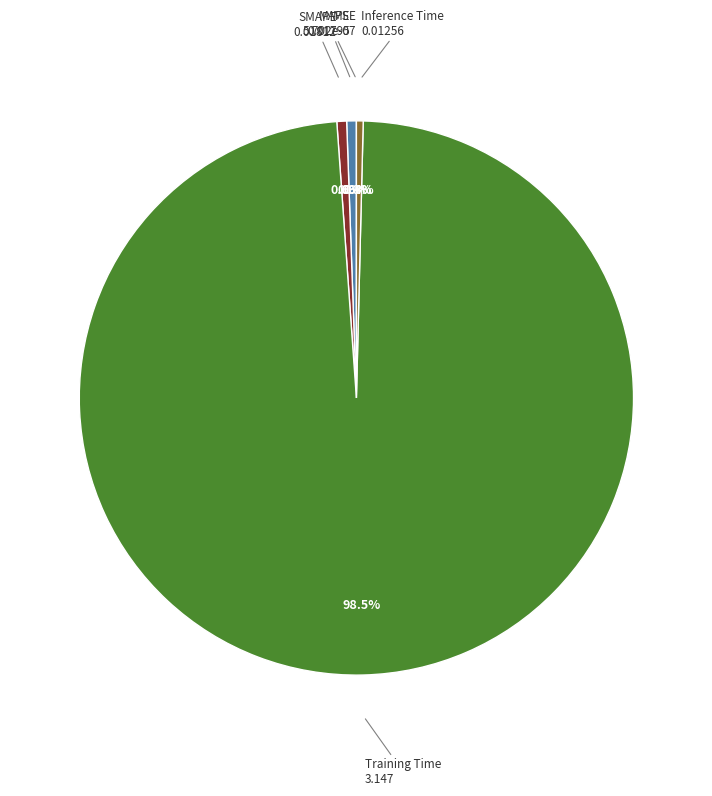

Is there a majority slice in this chart?

Yes